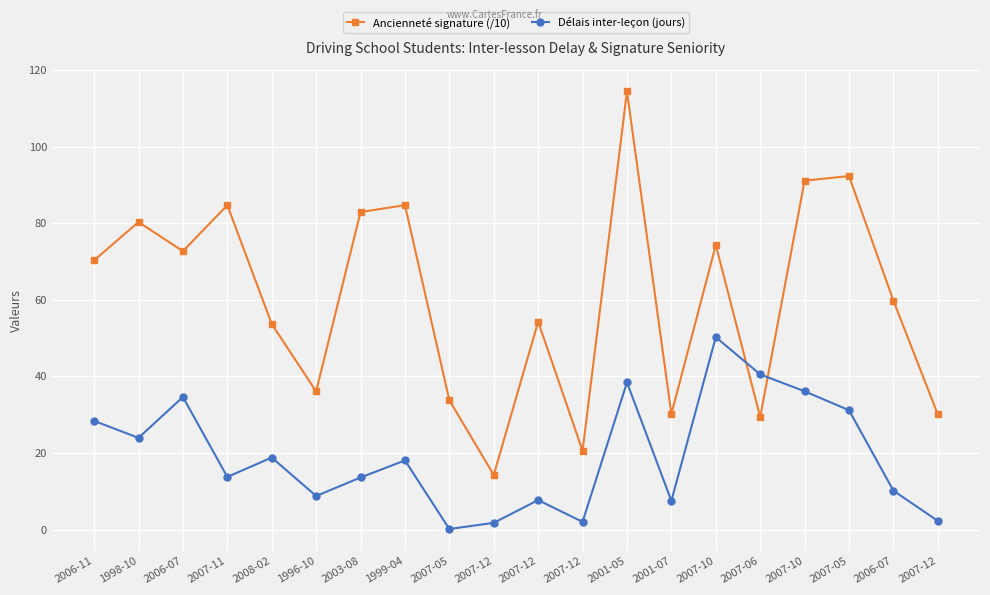

What are all the series names shown in the legend?

Ancienneté signature (/10), Délais inter-leçon (jours)